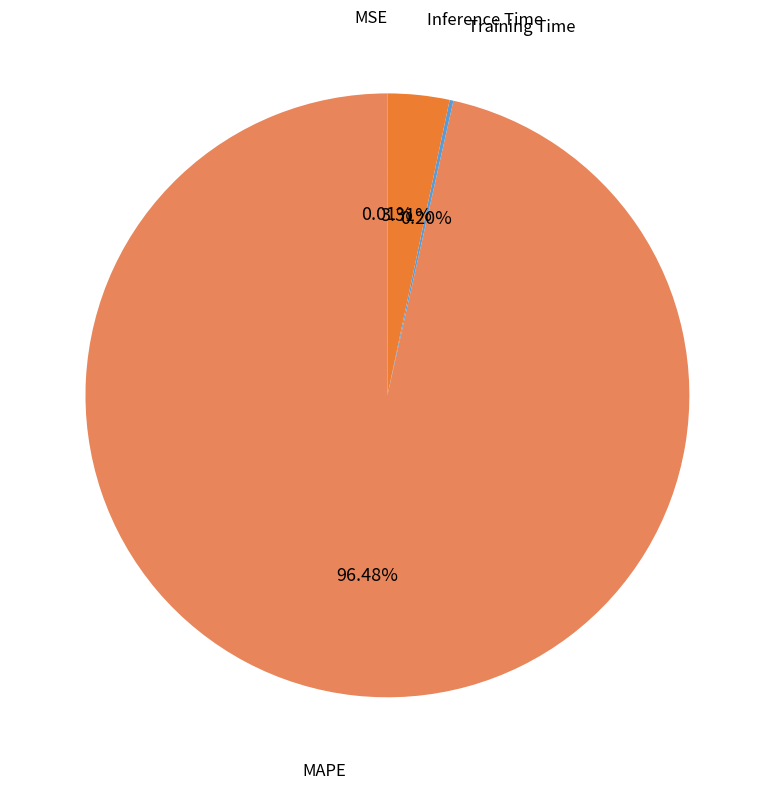

Do Inference Time and MAPE together represent more than half of the pie?

Yes